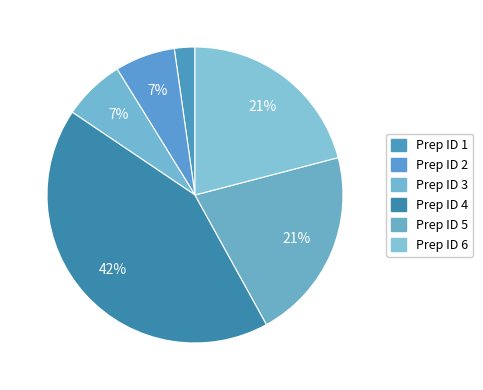

Does any single category account for the majority?

No